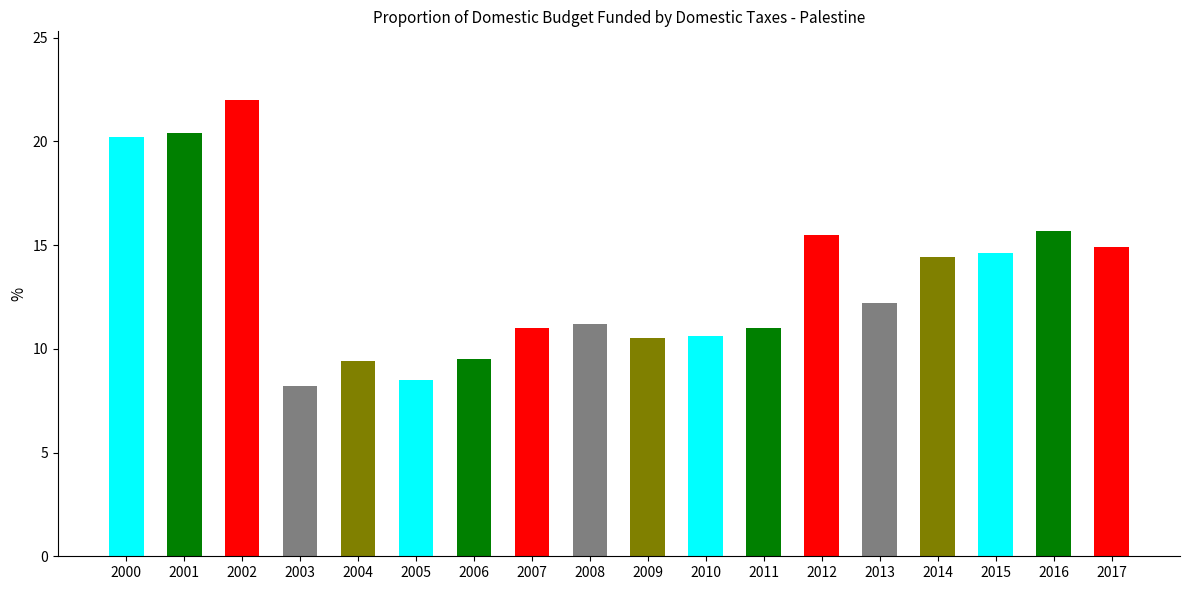

What is the greatest value displayed?

22.0